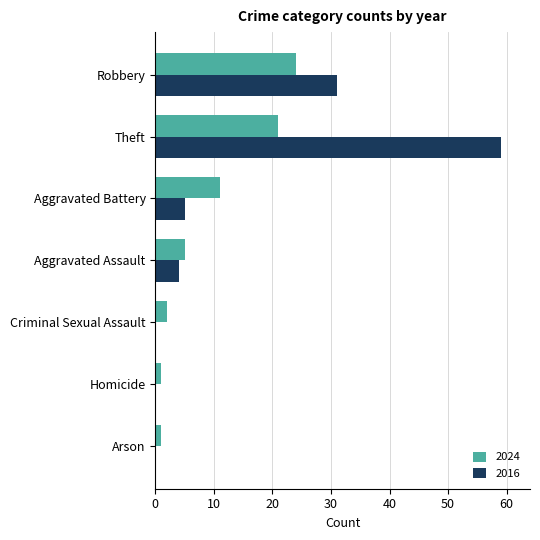

What is the sum of the 2016 values at Aggravated Assault and Theft?

63